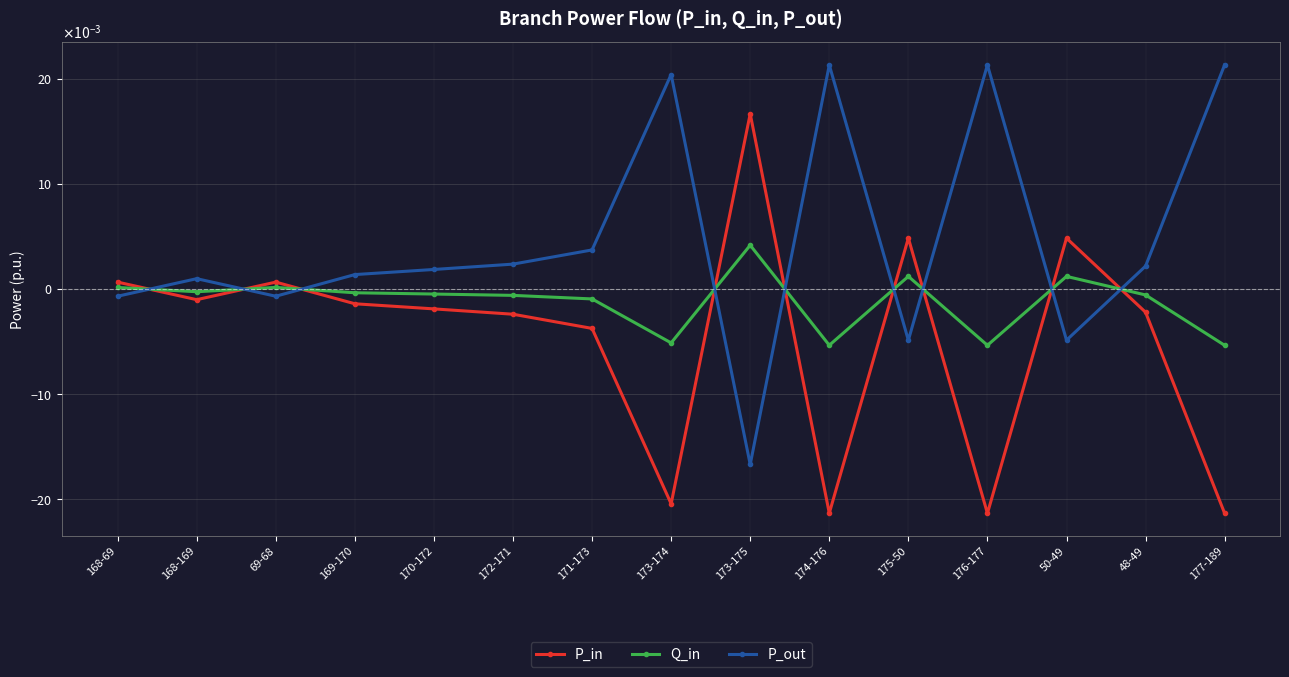

What are all the series names shown in the legend?

P_in, Q_in, P_out